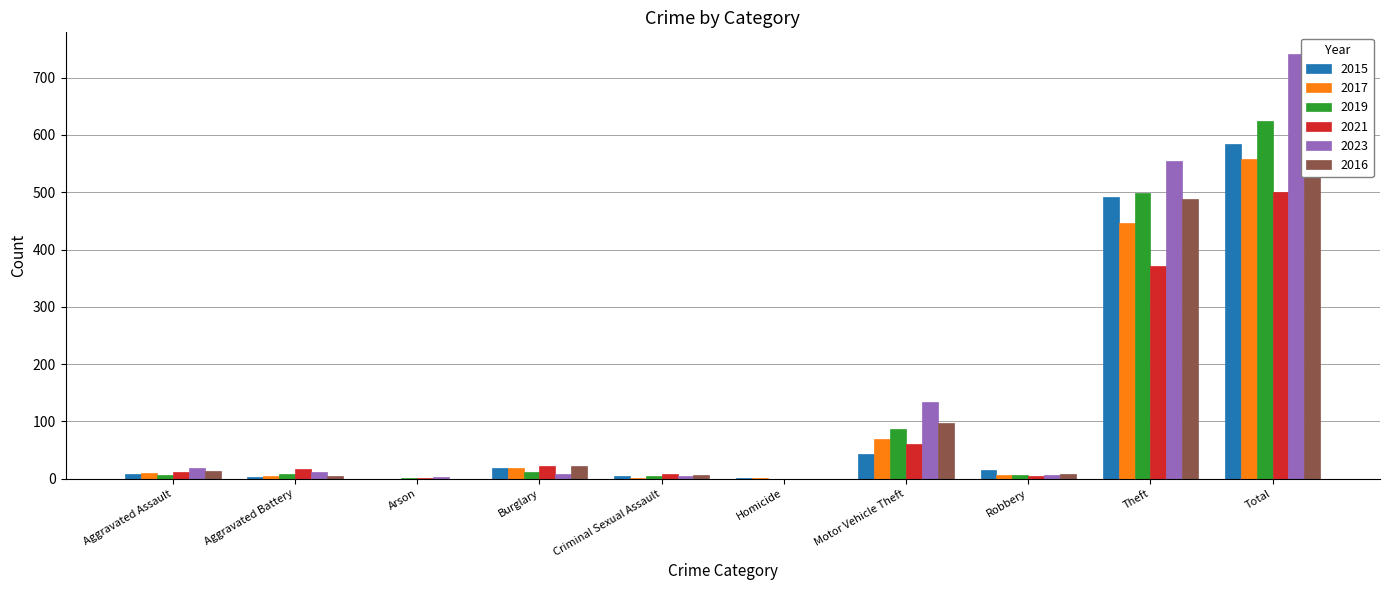

How many positive values does the 2021 series have?

9